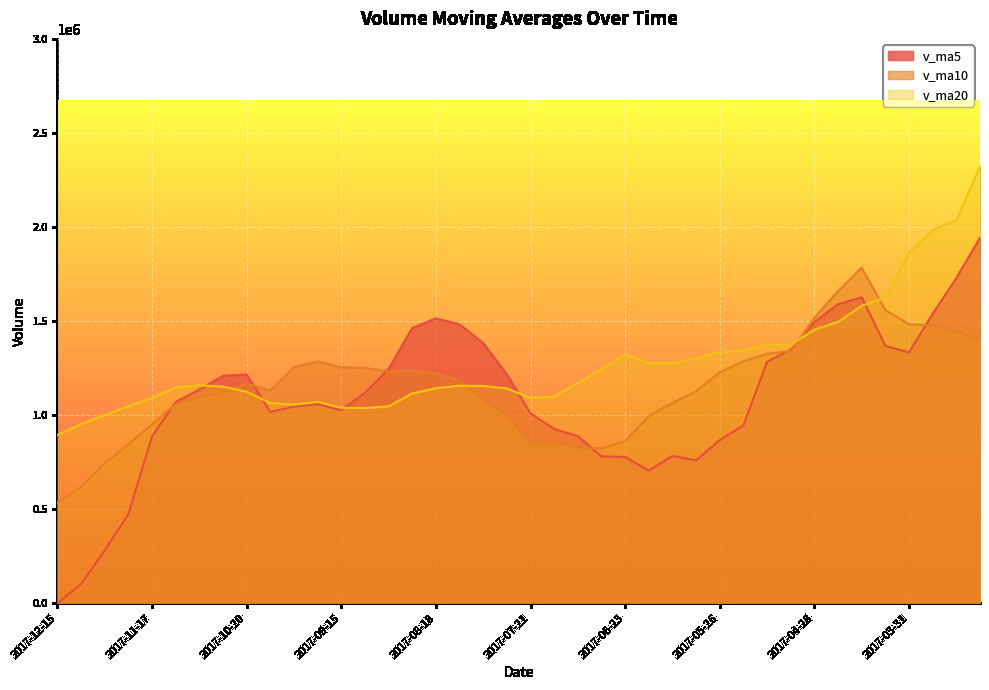

What is the maximum value for v_ma5?

1942489.2